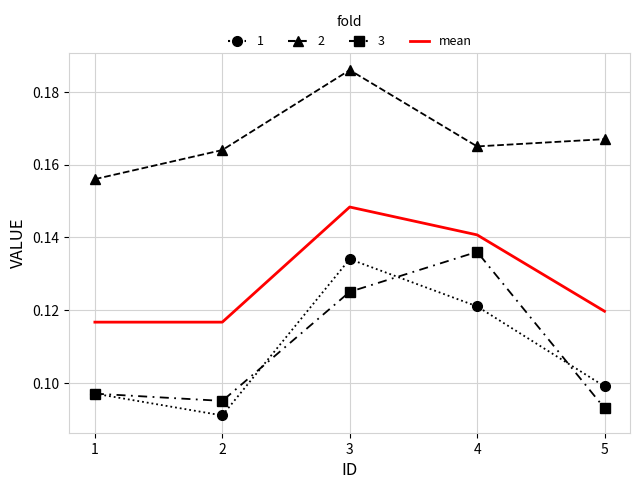

What is the total value across all series at 3?

0.6